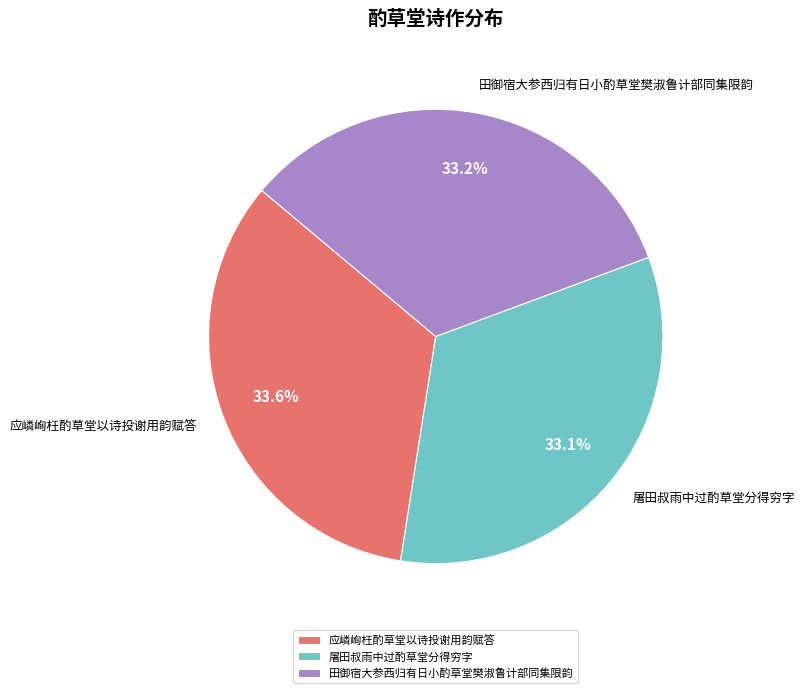

Is it true that 应嶙峋枉酌草堂以诗投谢用韵赋答 is 34% of the pie?

True